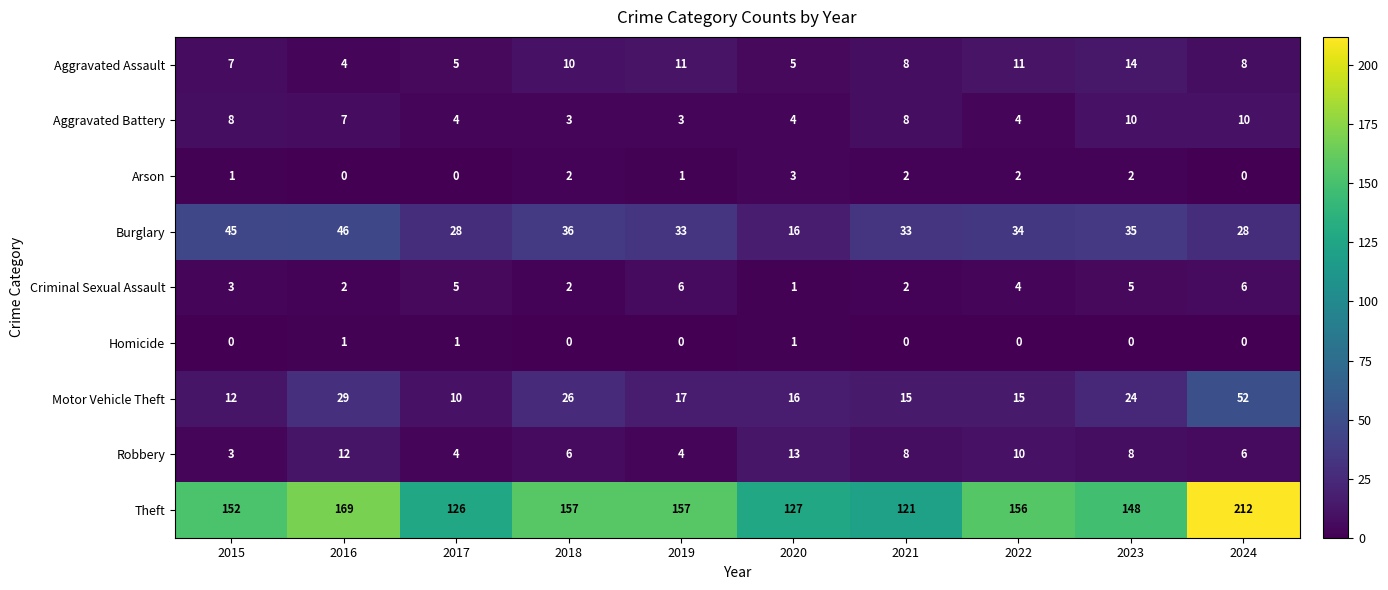

What is the maximum value for Arson?

3